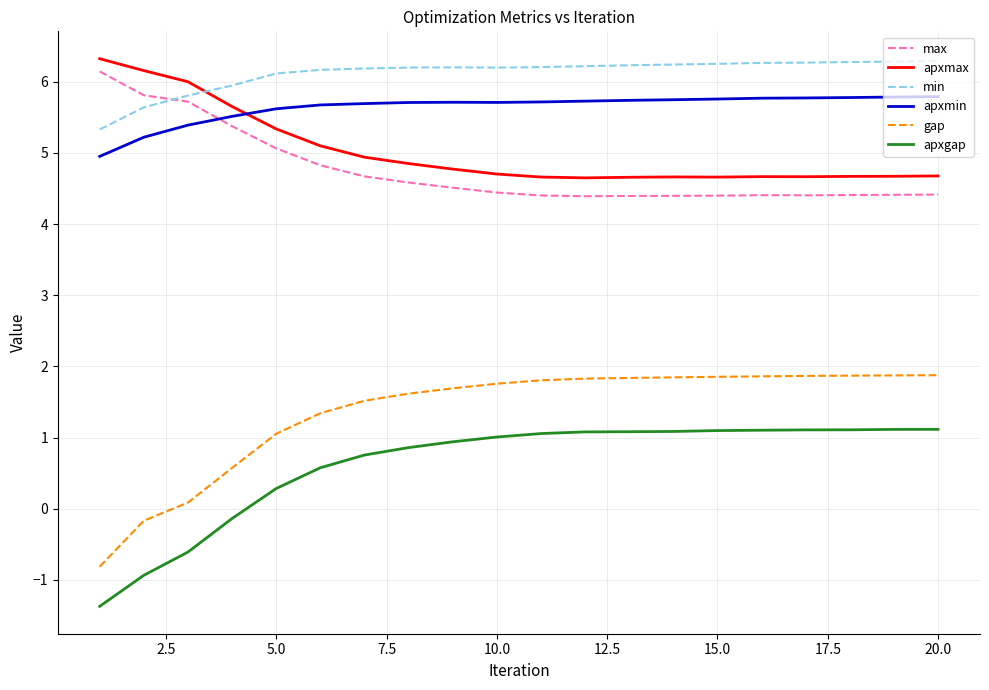

What is the maximum value for apxgap?

1.1